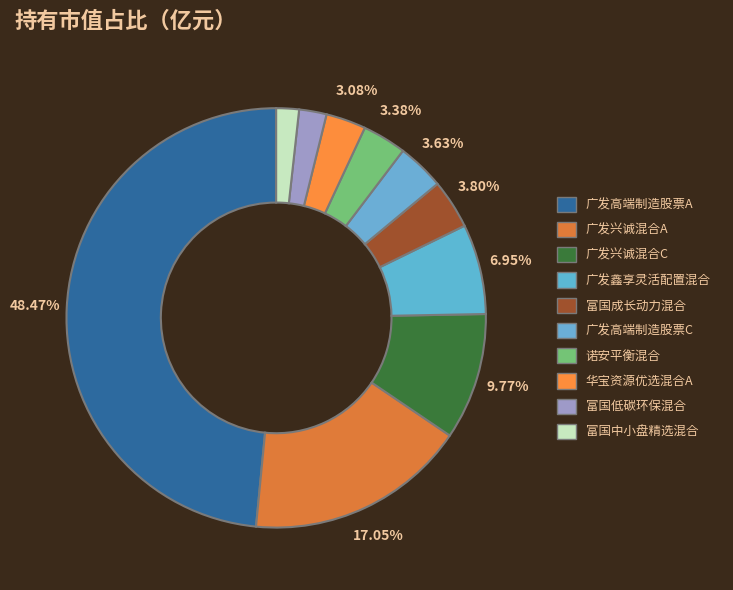

Which slice is the largest?

广发高端制造股票A